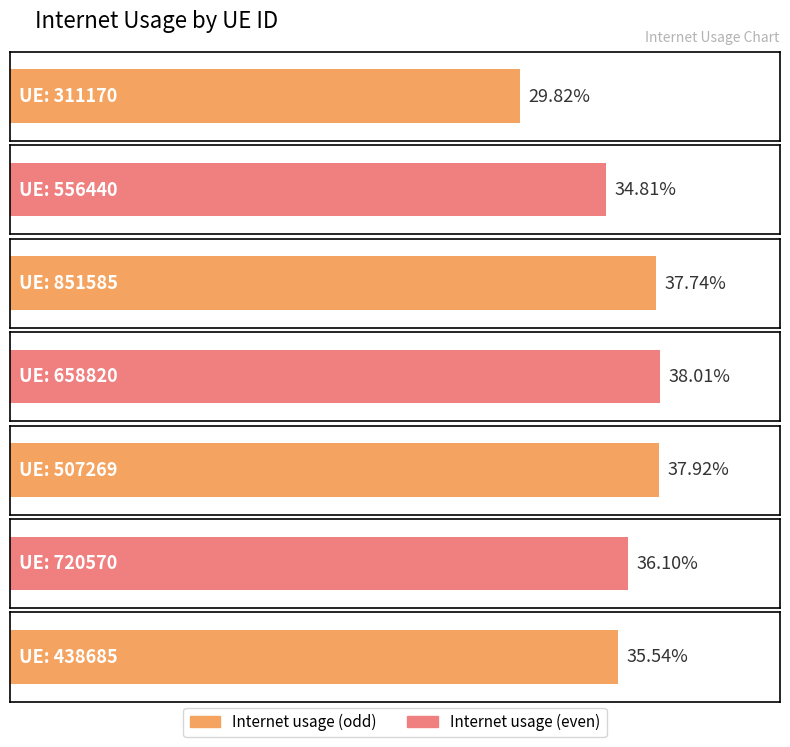

Between 720570 and 438685, which is larger?

720570